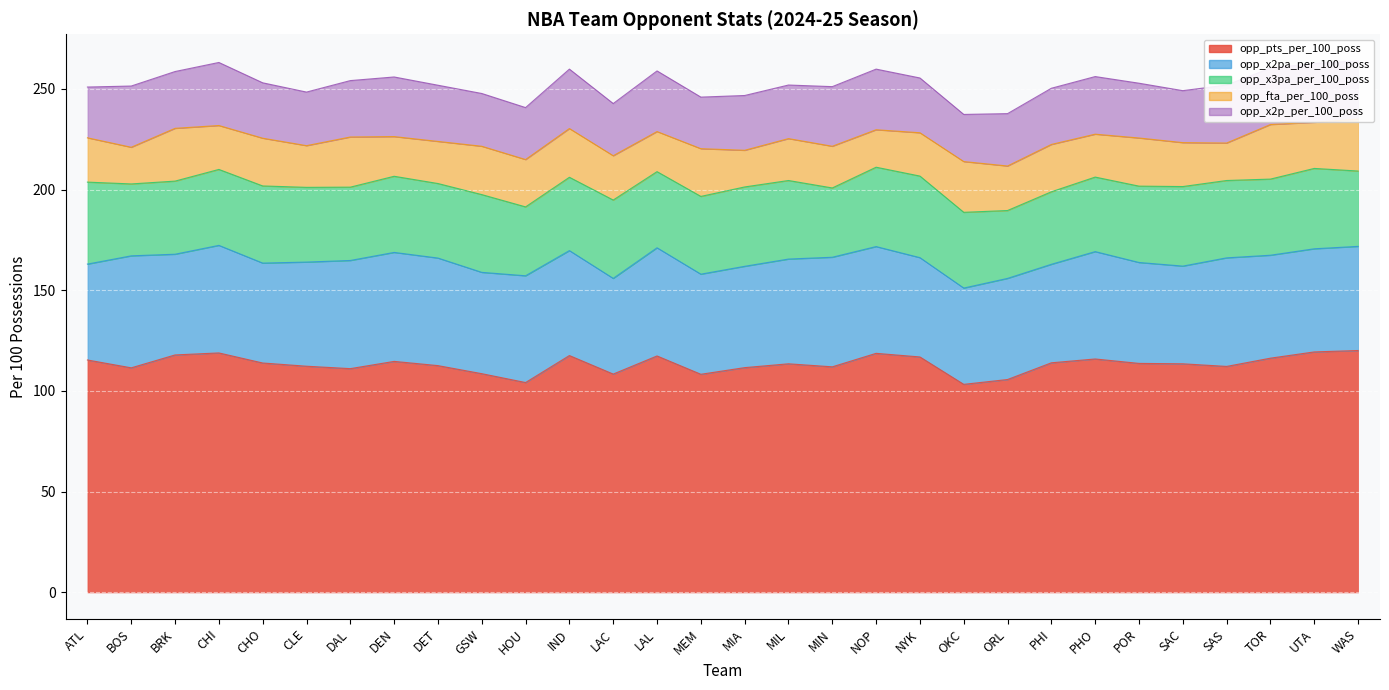

At which category is the sum across all series the highest?

WAS